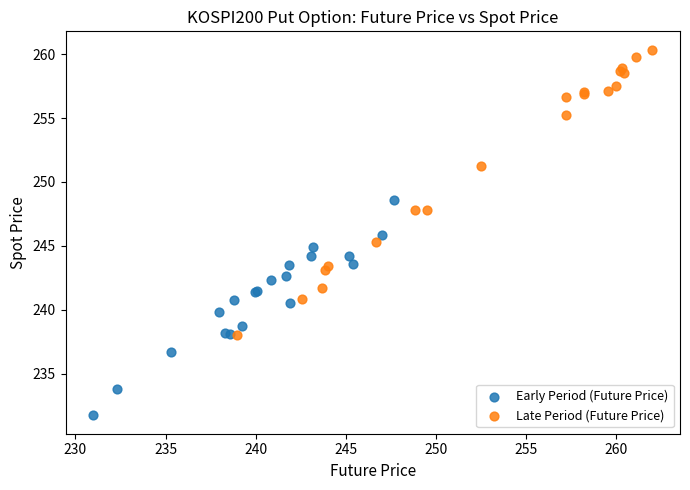

Which series has the widest spread of Y values?

Late Period (Future Price)